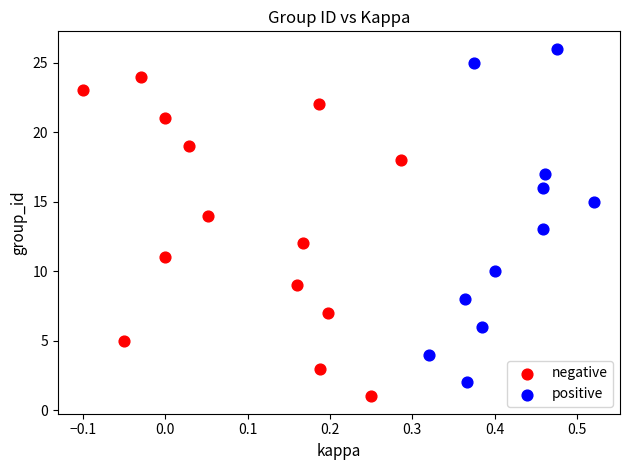

Which series reaches the maximum Y coordinate?

positive